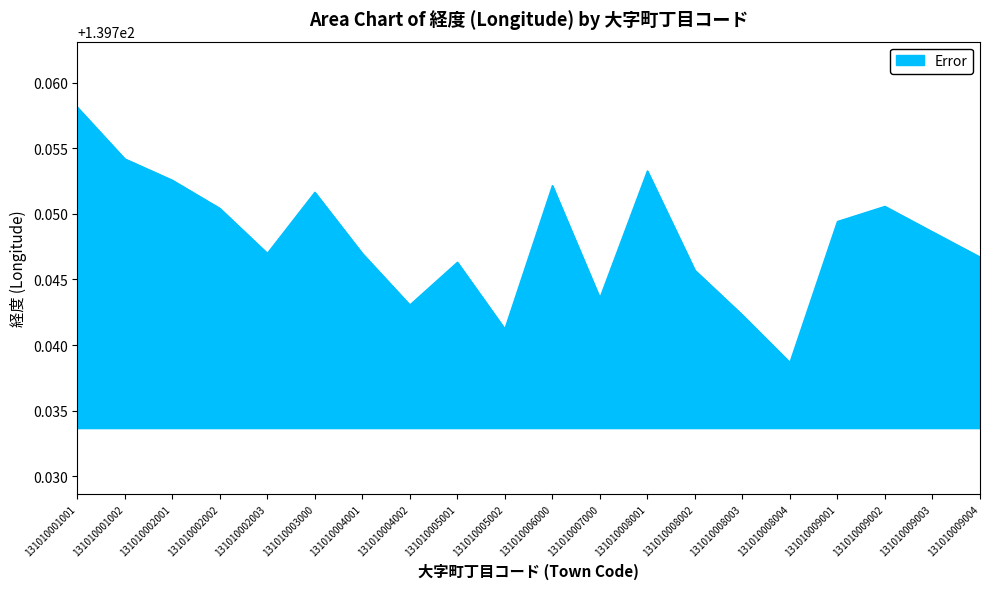

At which label is the value closest to 139?

131010008004